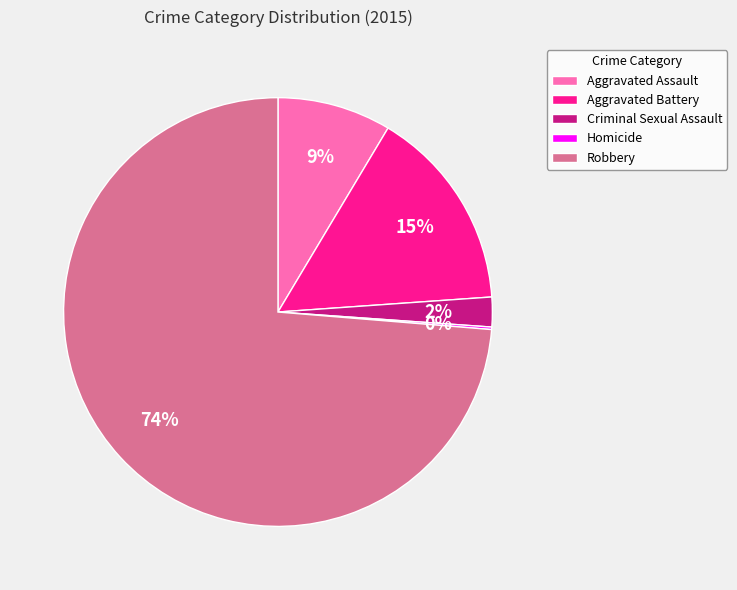

Which category has the biggest portion of the pie?

Robbery